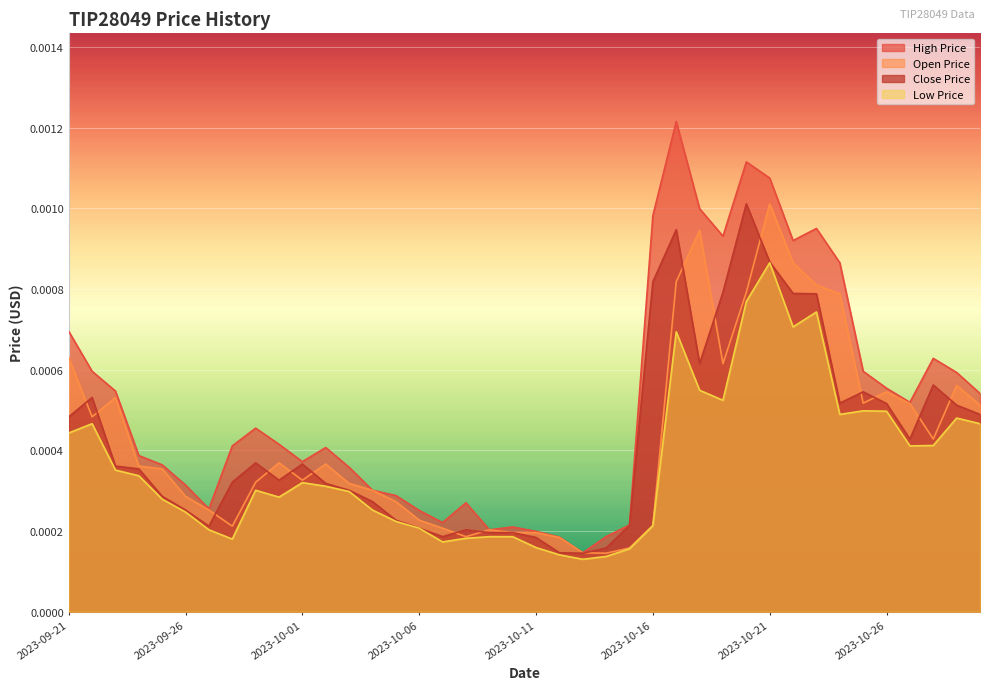

Which series has the largest range (max minus min)?

High Price